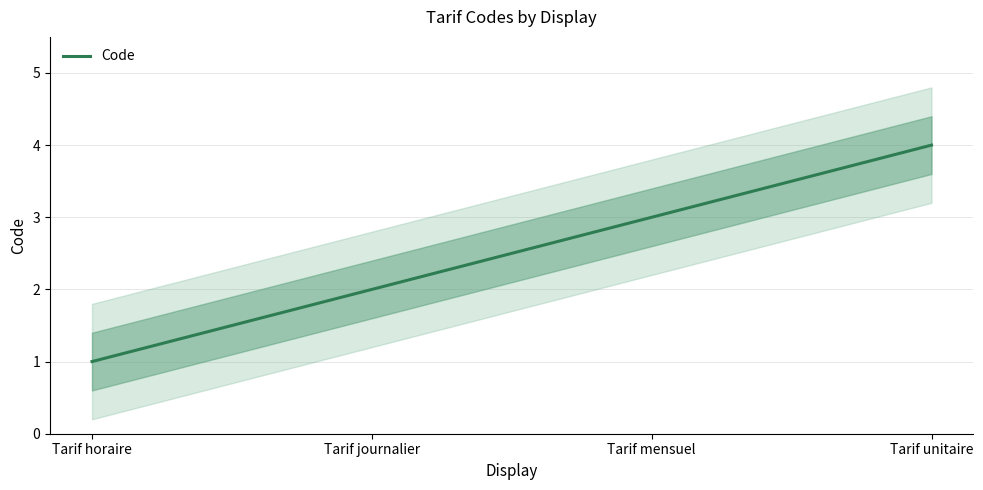

The value at Tarif journalier is 3. True or false?

False